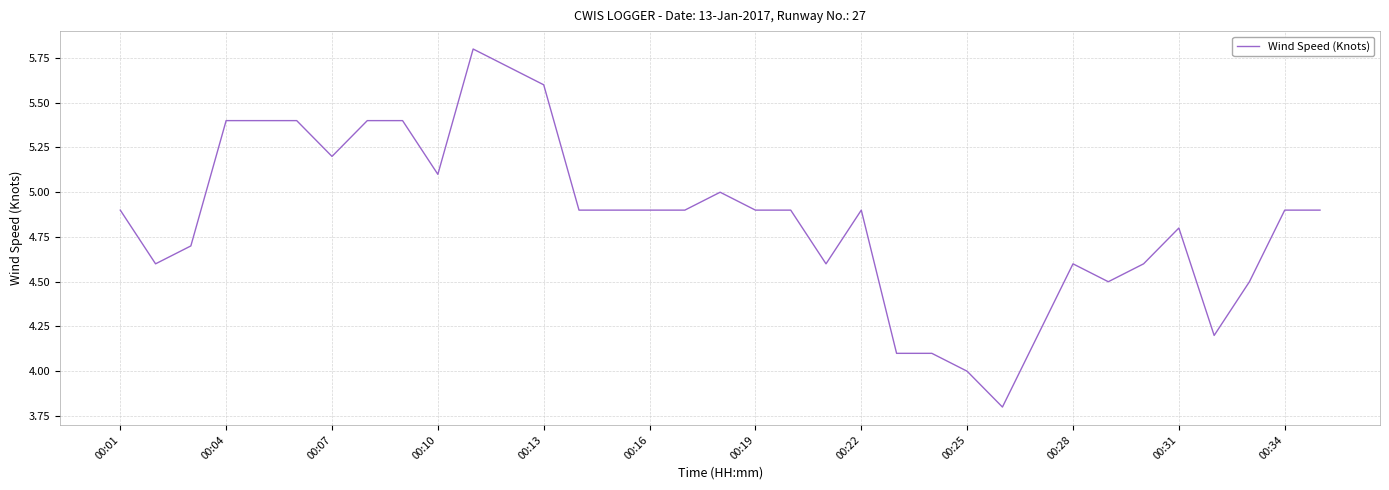

What is the average value?

4.8